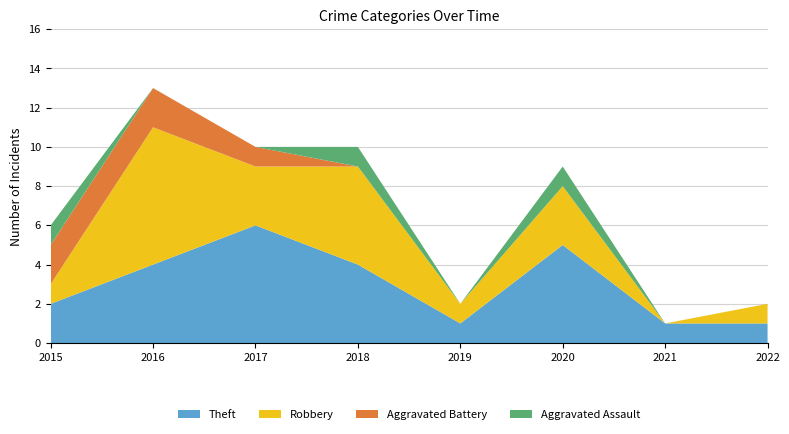

Reading left to right, what are all the values shown in this chart?

Theft: 2015=2	2016=4	2017=6	2018=4	2019=1	2020=5	2021=1	2022=1
Robbery: 2015=1	2016=7	2017=3	2018=5	2019=1	2020=3	2021=0	2022=1
Aggravated Battery: 2015=2	2016=2	2017=1	2018=0	2019=0	2020=0	2021=0	2022=0
Aggravated Assault: 2015=1	2016=0	2017=0	2018=1	2019=0	2020=1	2021=0	2022=0